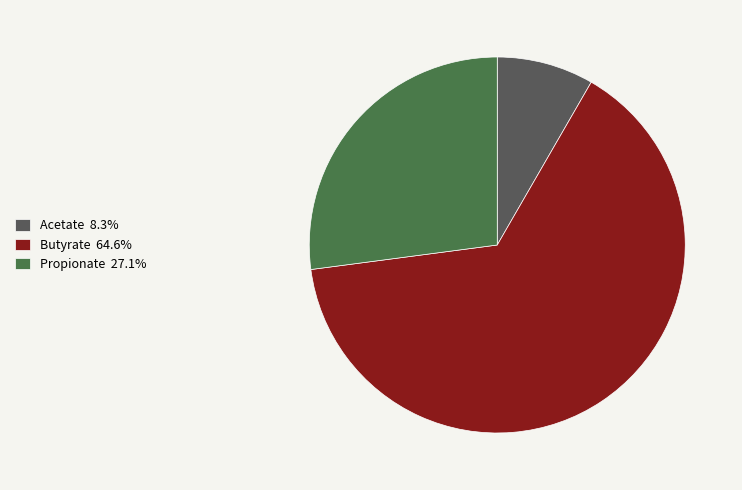

How many segments does this pie chart have?

3